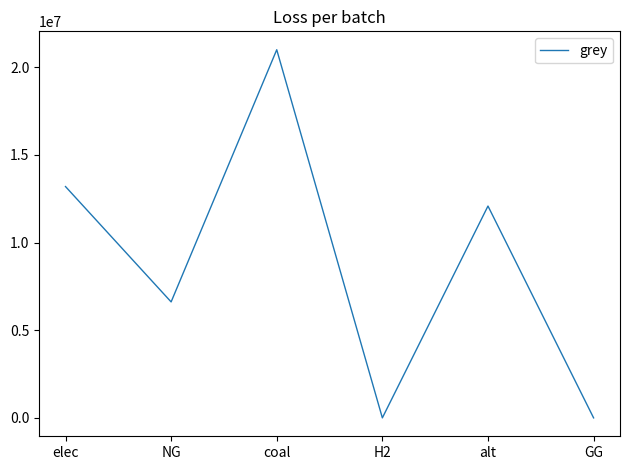

What is the change in value from NG to H2?

-6615330.4